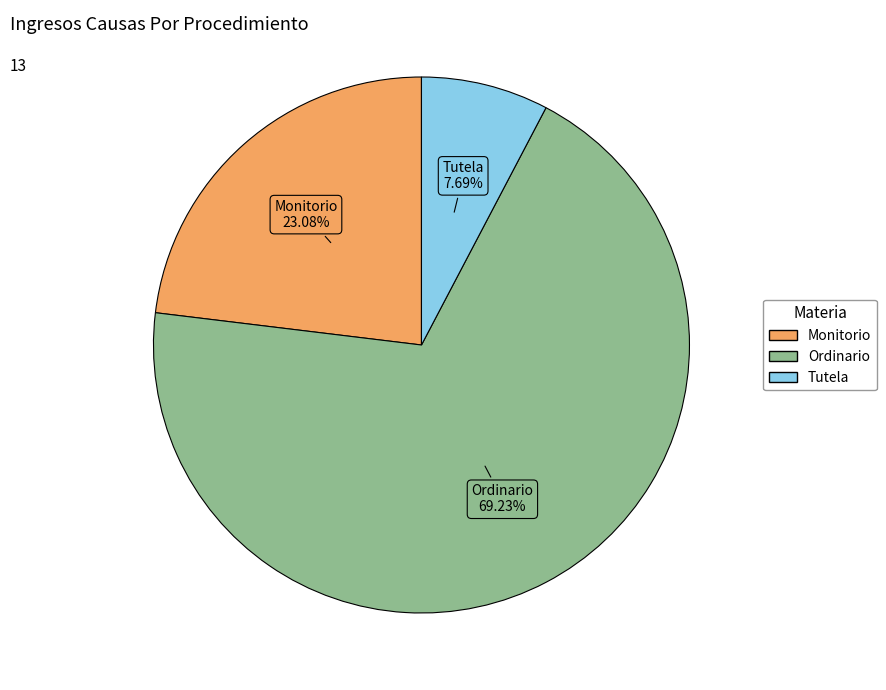

What percentage is the Tutela slice, to the nearest percent?

8%